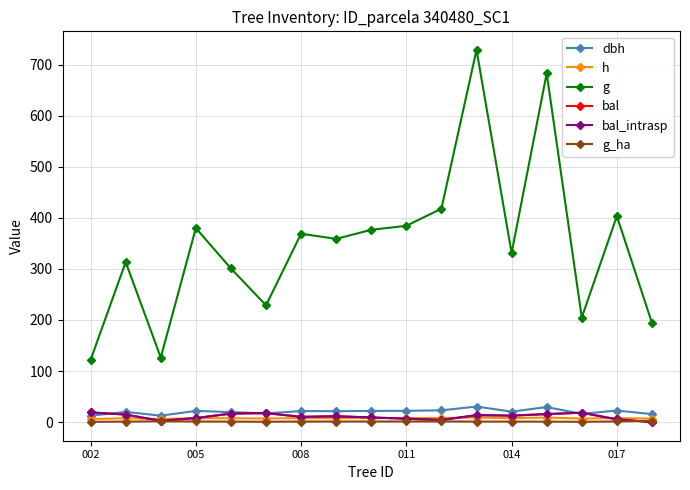

Does the chart have visible grid lines?

Yes